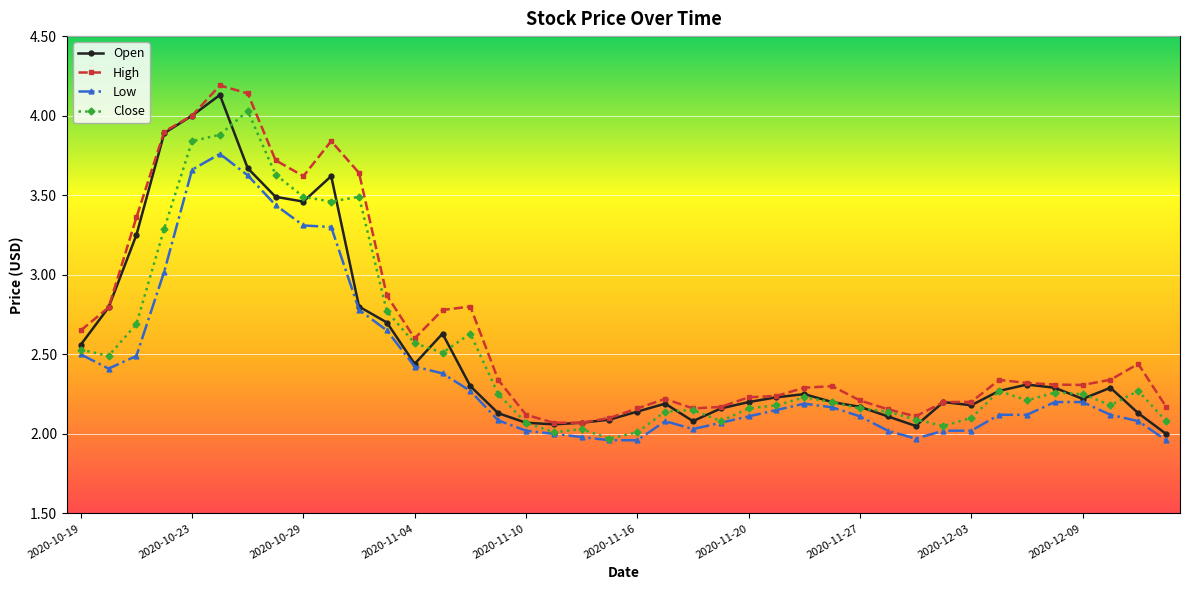

What is the difference between the second highest and minimum values in the Low series?

1.7